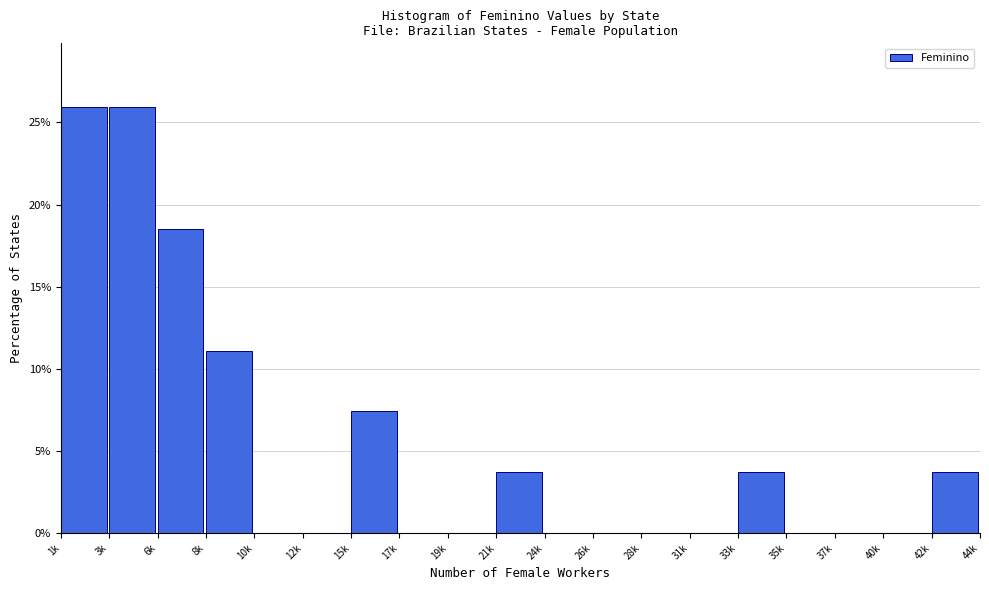

Reading right to left, list all the values displayed in this chart.

42k=3.7	40k=0.0	37k=0.0	35k=0.0	33k=3.7	31k=0.0	28k=0.0	26k=0.0	24k=0.0	21k=3.7	19k=0.0	17k=0.0	15k=7.4	12k=0.0	10k=0.0	8k=11.1	6k=18.5	3k=25.9	1k=25.9